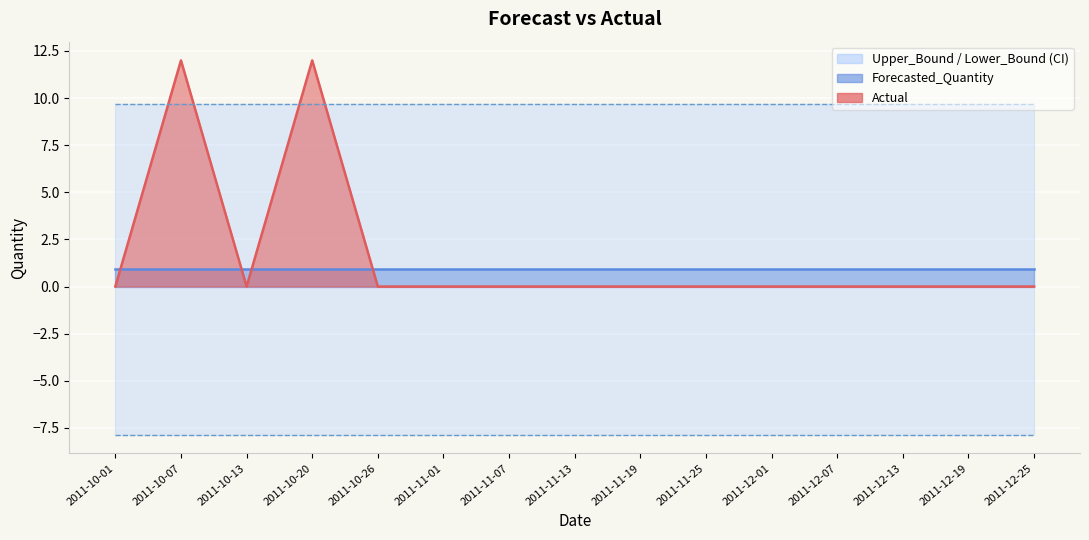

Does the chart display data point markers on the line(s)?

No